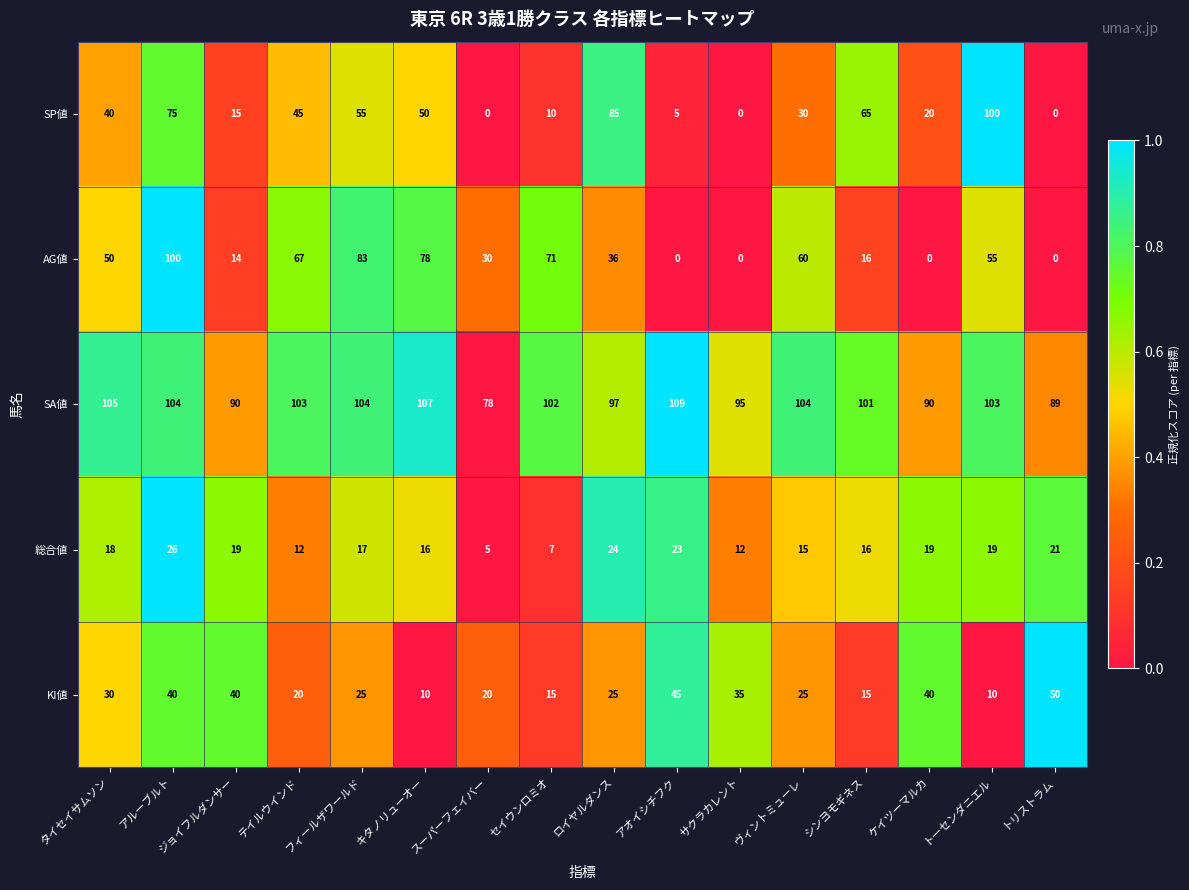

Count the number of categories in the chart.

16